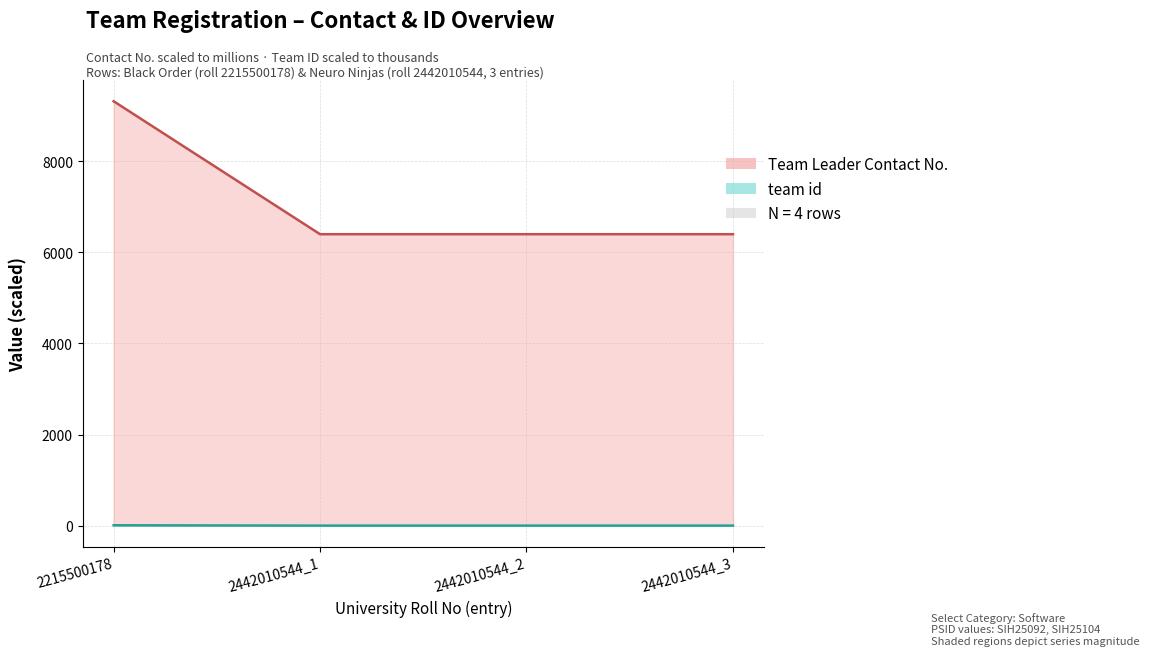

Which series has the widest spread of values?

team id